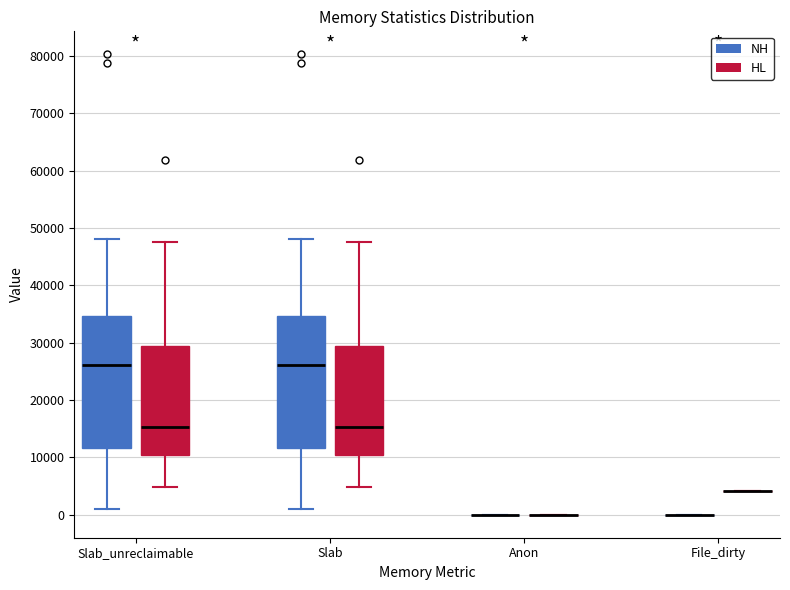

Reading left to right, read every box against the y-axis: the position of its median line, the range the box covers, and the ends of its whiskers. The values are not printed on the chart, so give them approximately, as read against the axis.

Slab_unreclaimable (NH): median 26000, box 12000 to 35000, whiskers 1000 to 48000
Slab_unreclaimable (HL): median 15000, box 10000 to 29000, whiskers 5000 to 48000
Slab (NH): median 26000, box 12000 to 35000, whiskers 1000 to 48000
Slab (HL): median 15000, box 10000 to 29000, whiskers 5000 to 48000
Anon (NH): box collapsed to a line at 0, whiskers 0 to 0
Anon (HL): box collapsed to a line at 0, whiskers 0 to 0
File_dirty (NH): box collapsed to a line at 0, whiskers 0 to 0
File_dirty (HL): box collapsed to a line at 4000, whiskers 4000 to 4000